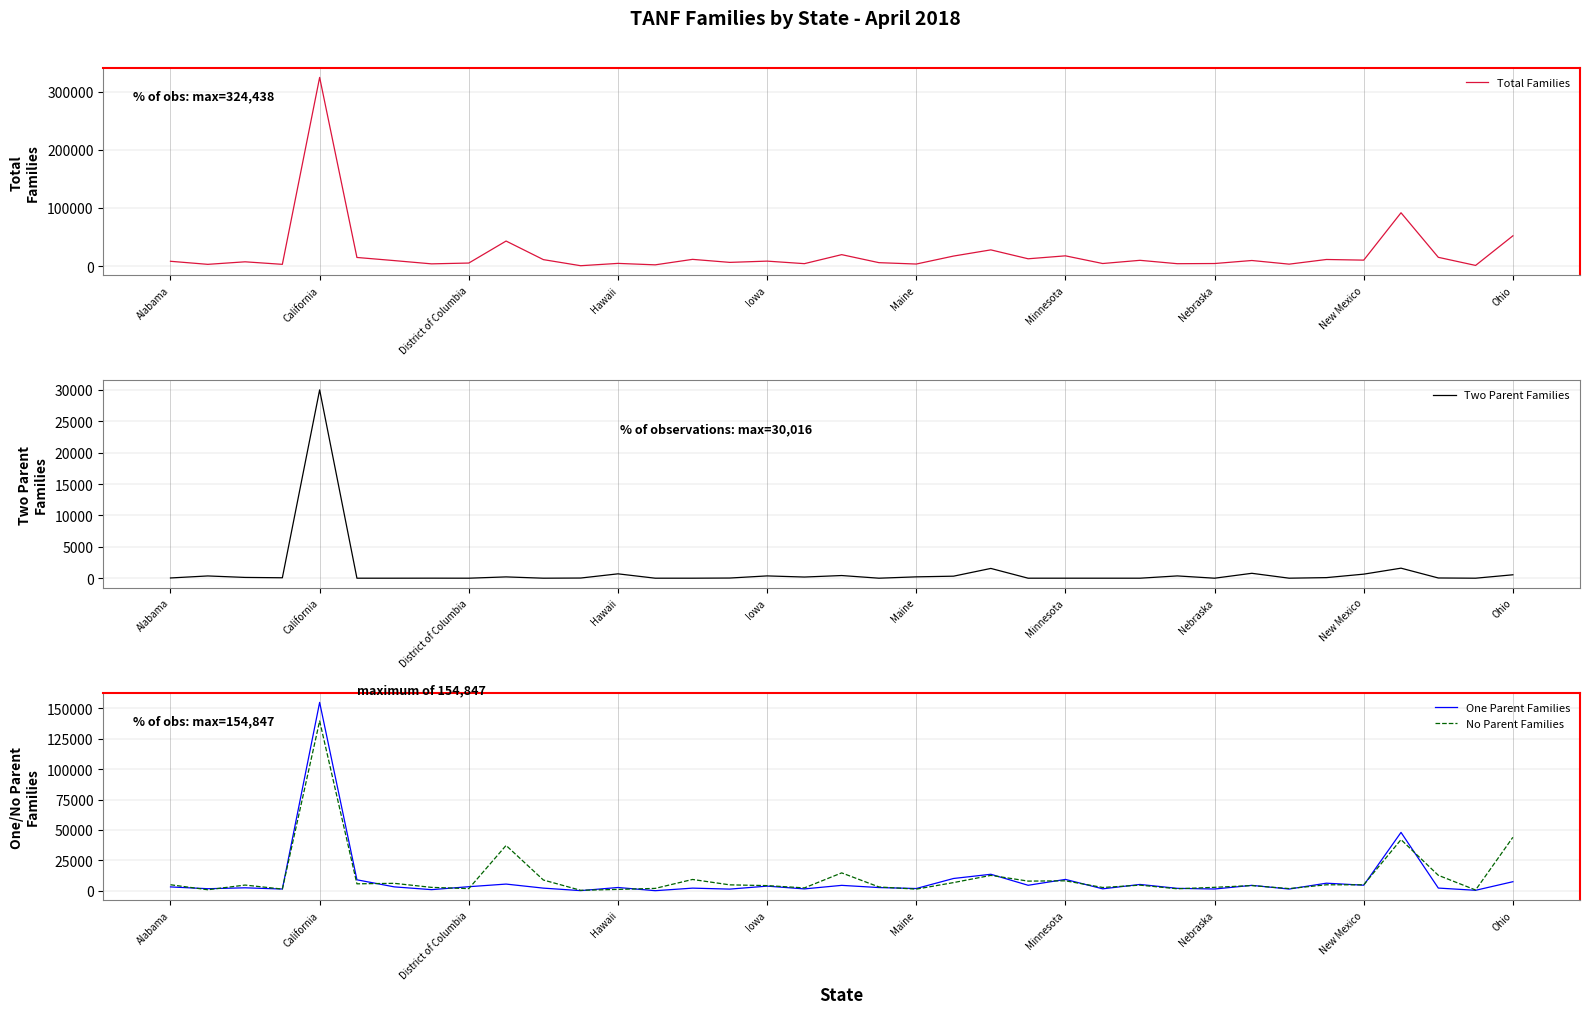

True or false: No Parent Families and Two Parent Families intersect in this chart.

False